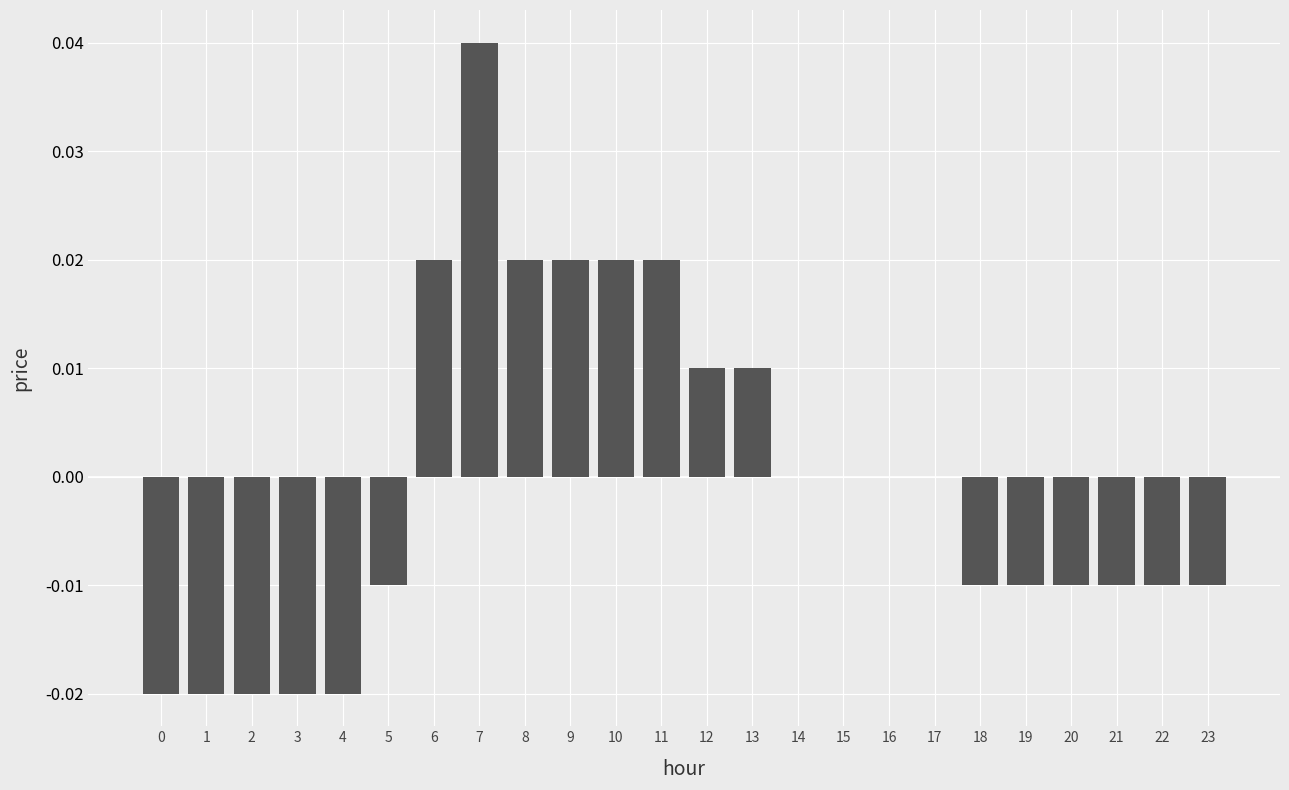

The value at 3 is -0.0. True or false?

True